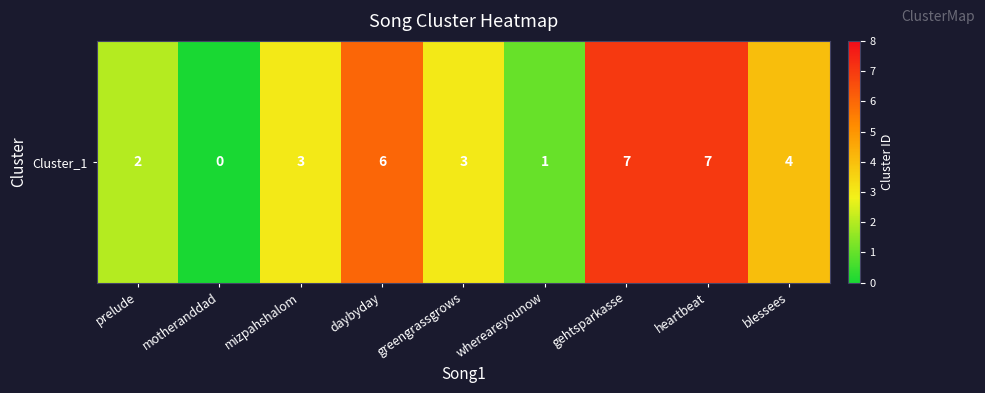

Which has a higher value, heartbeat or whereareyounow?

heartbeat